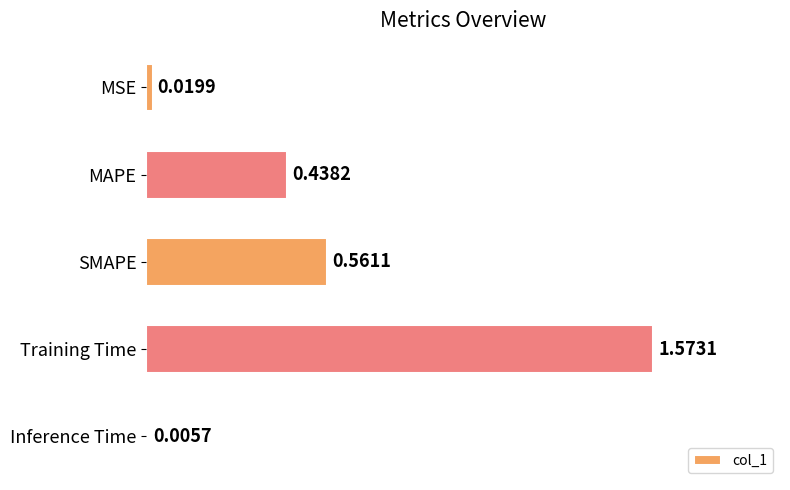

What is the sum of all values?

2.6